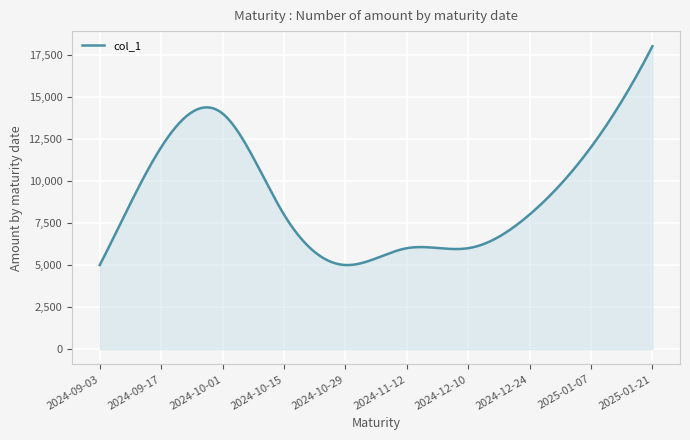

How many lines are shown in the chart?

1